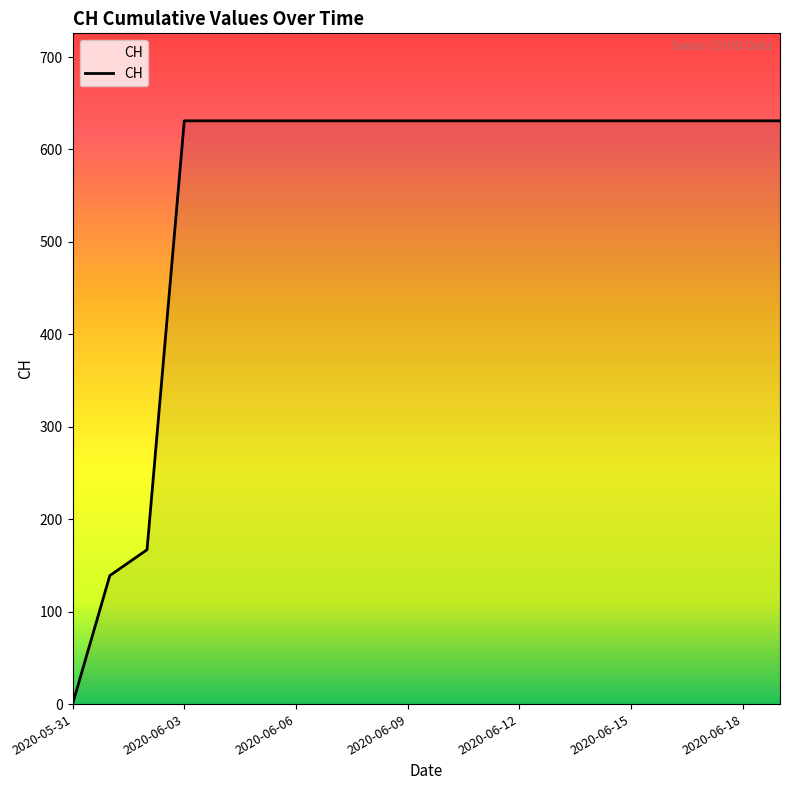

What is the maximum value shown in the chart?

631